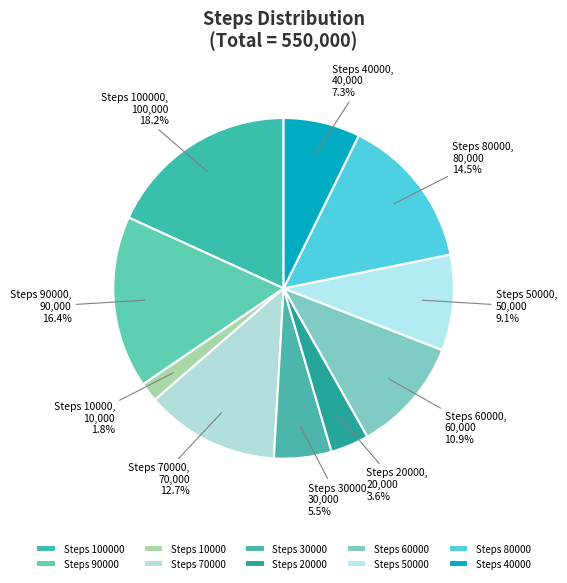

Between Steps 50000 and Steps 60000, which is larger?

Steps 60000